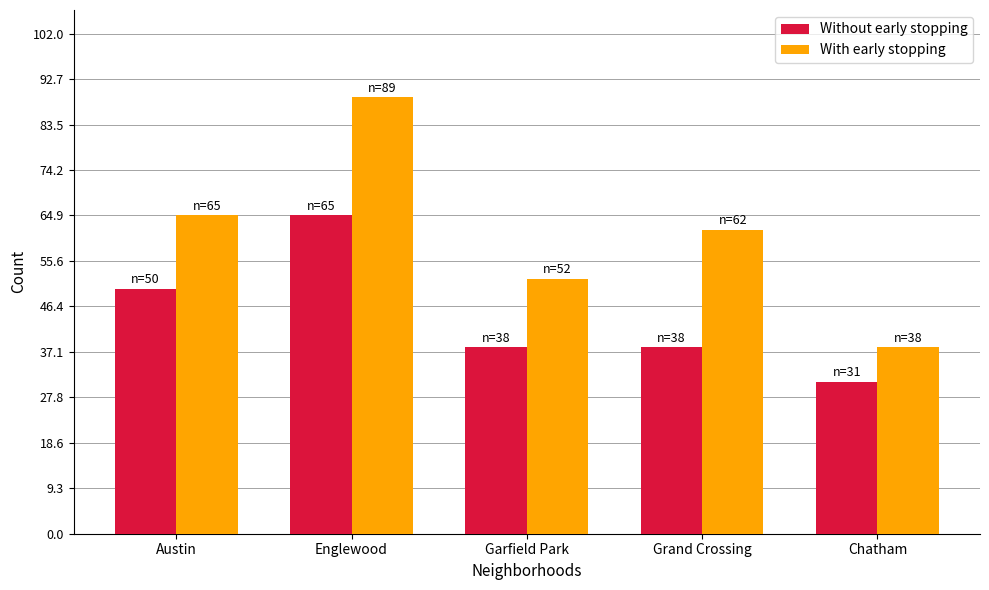

Which series has the largest range (max minus min)?

With early stopping